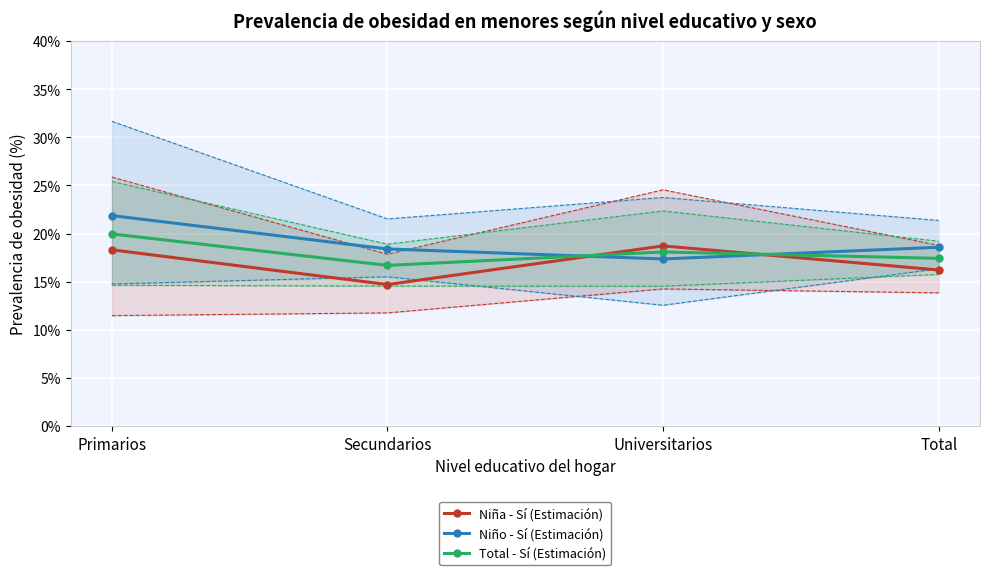

What is the sum of all Niño - Sí (Estimación) values?

0.8